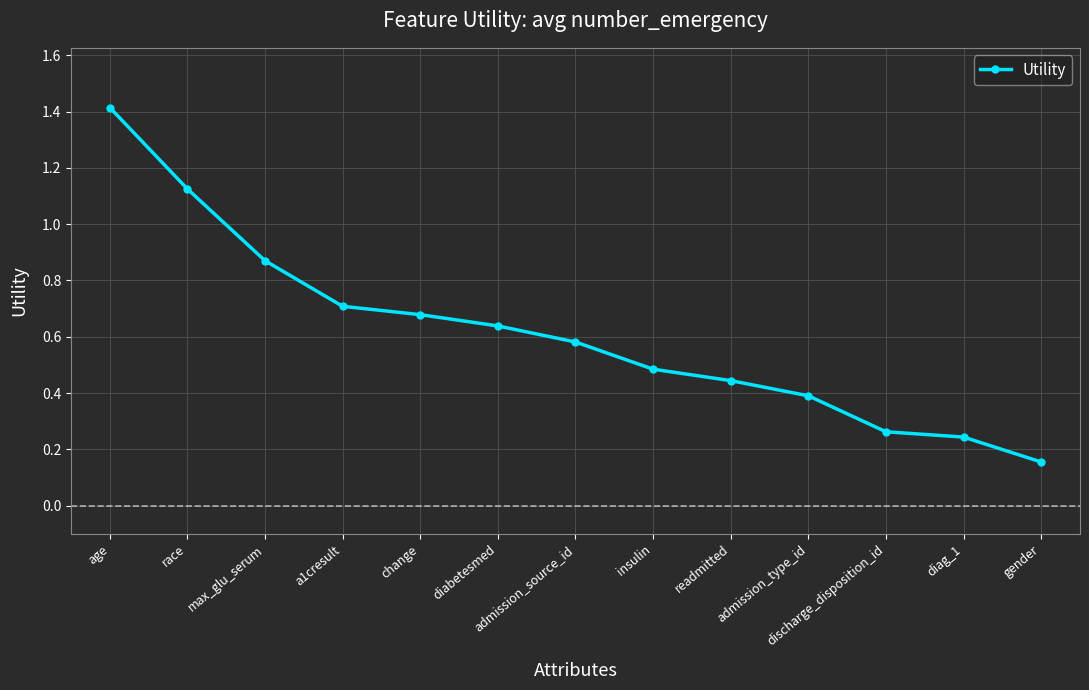

At which label is the value closest to 0?

gender